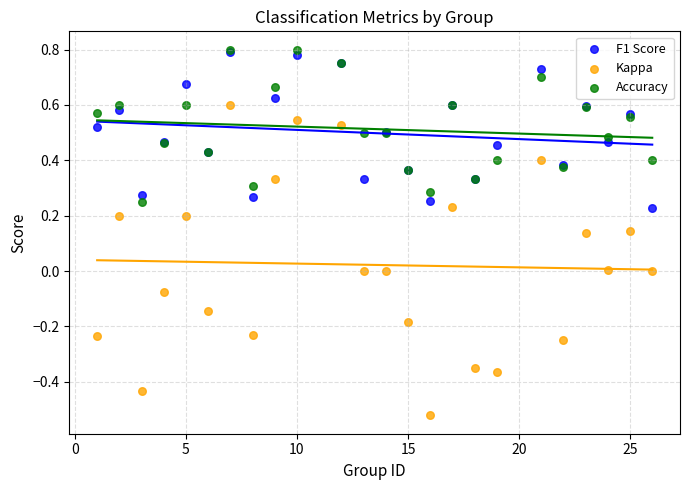

What are all the series names shown in the legend?

F1 Score, Kappa, Accuracy